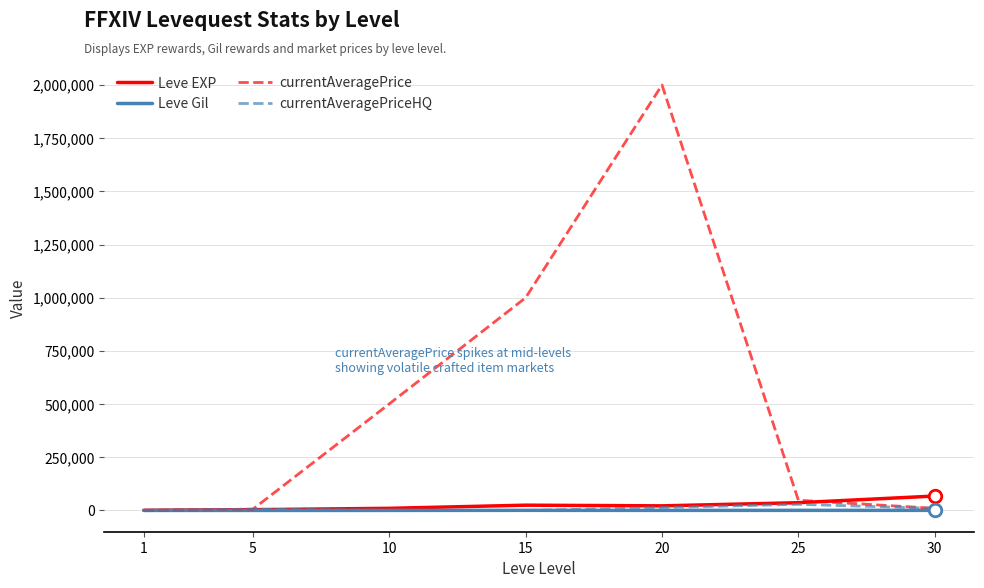

Is the value of currentAveragePriceHQ at 1 greater than the value of currentAveragePrice at 25?

No